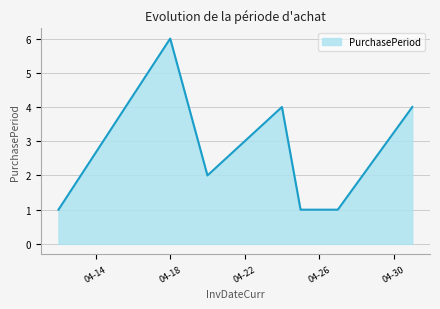

True or false: the data has more than 0 interior local peaks.

True